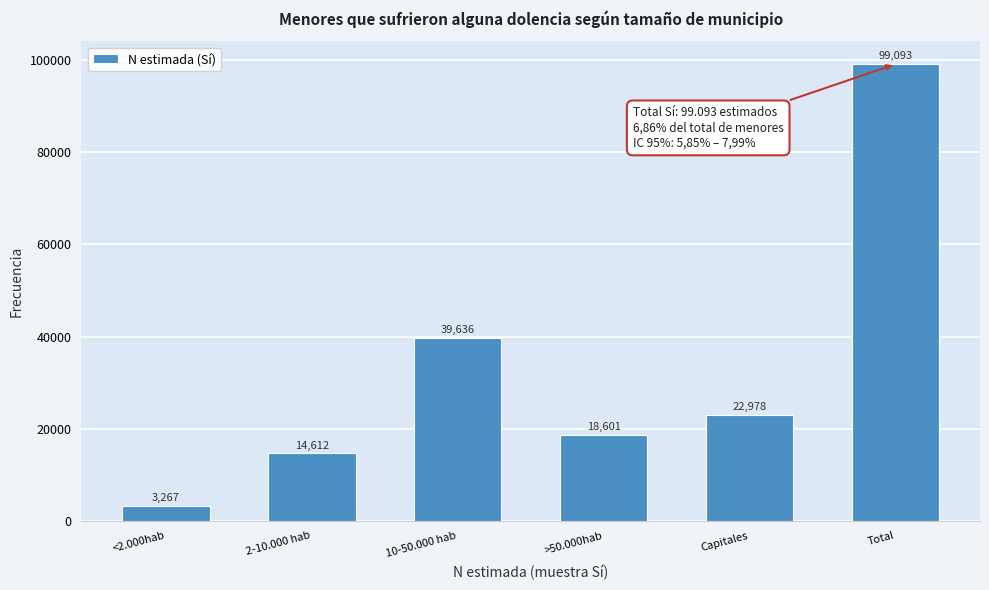

Reading right to left, transcribe all the data shown in this chart.

Total=99093	Capitales=22978	>50.000hab=18601	10-50.000 hab=39636	2-10.000 hab=14612	<2.000hab=3267